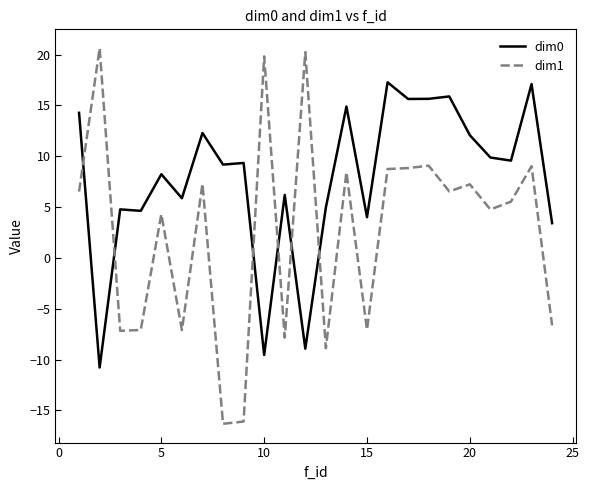

What is the greatest value displayed?

20.6